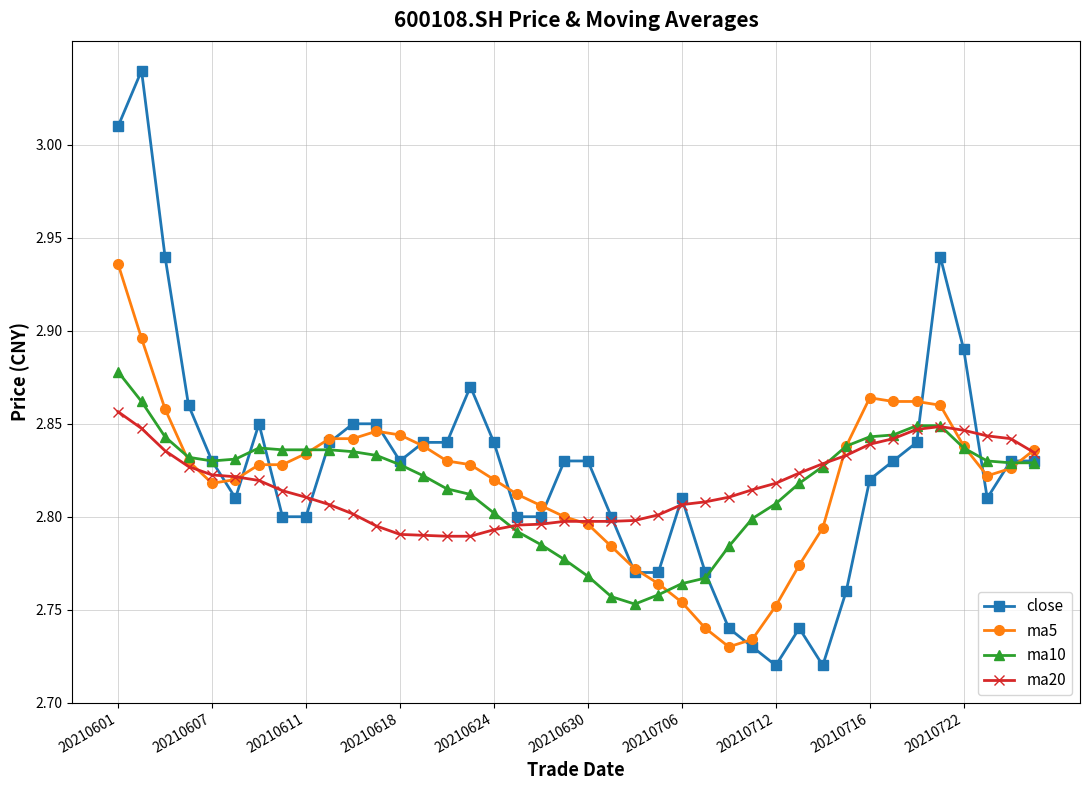

Which series has the widest spread of values?

close